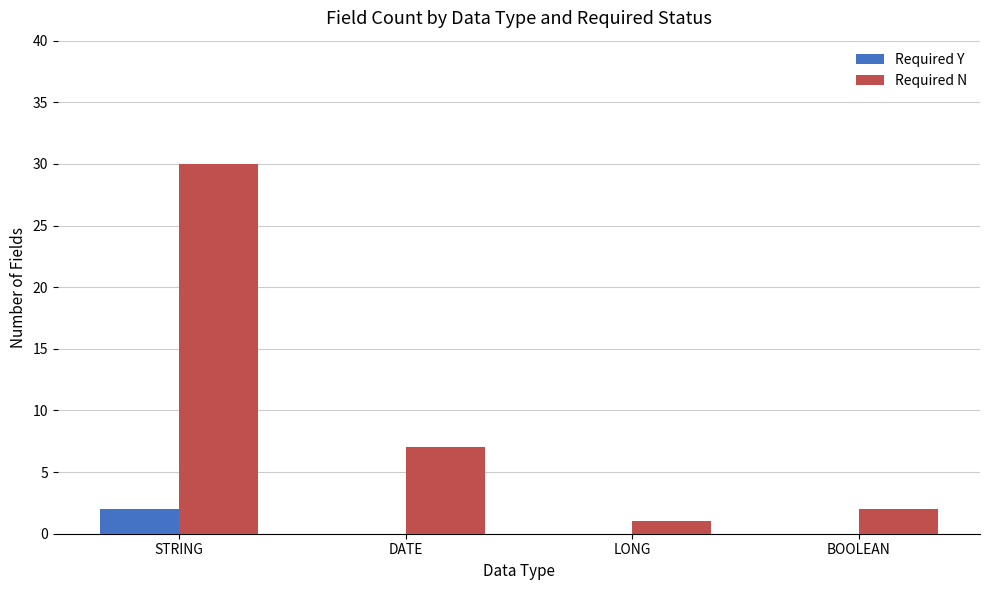

Are the bars horizontal?

No